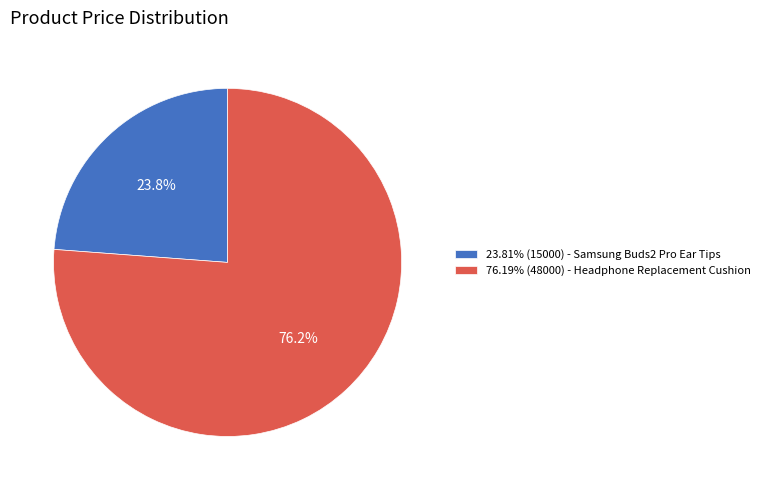

To the nearest percent, what is the difference between the largest and smallest slice percentages?

52%